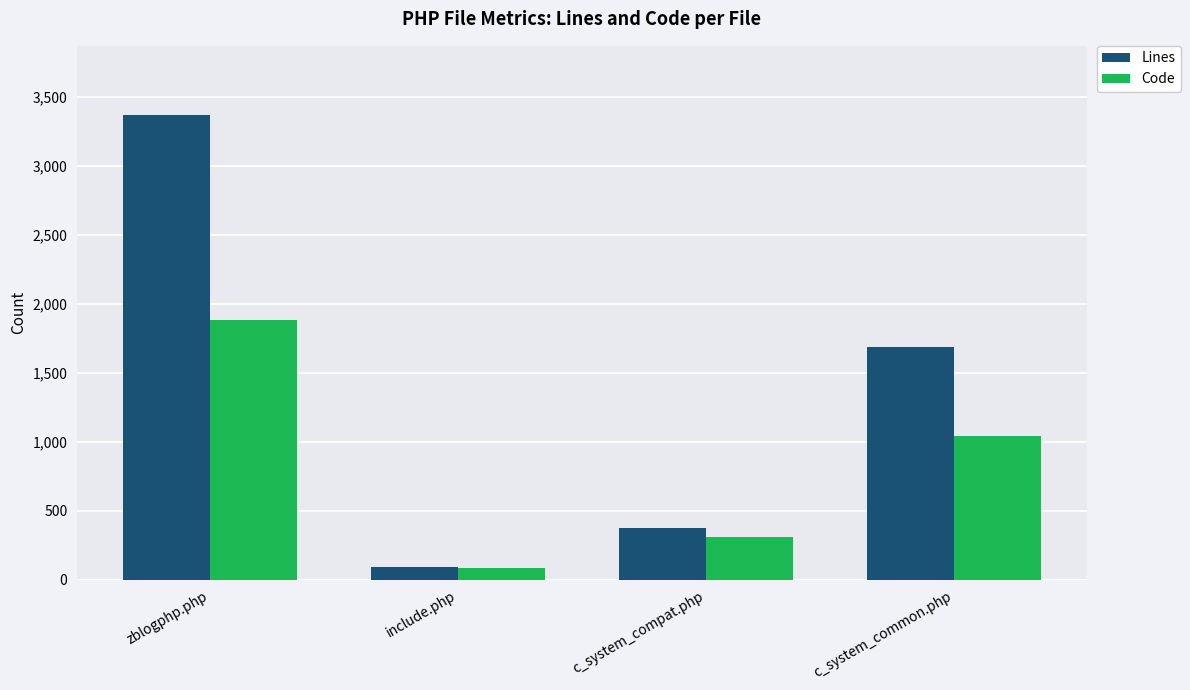

Which series has the largest total across all categories?

Lines